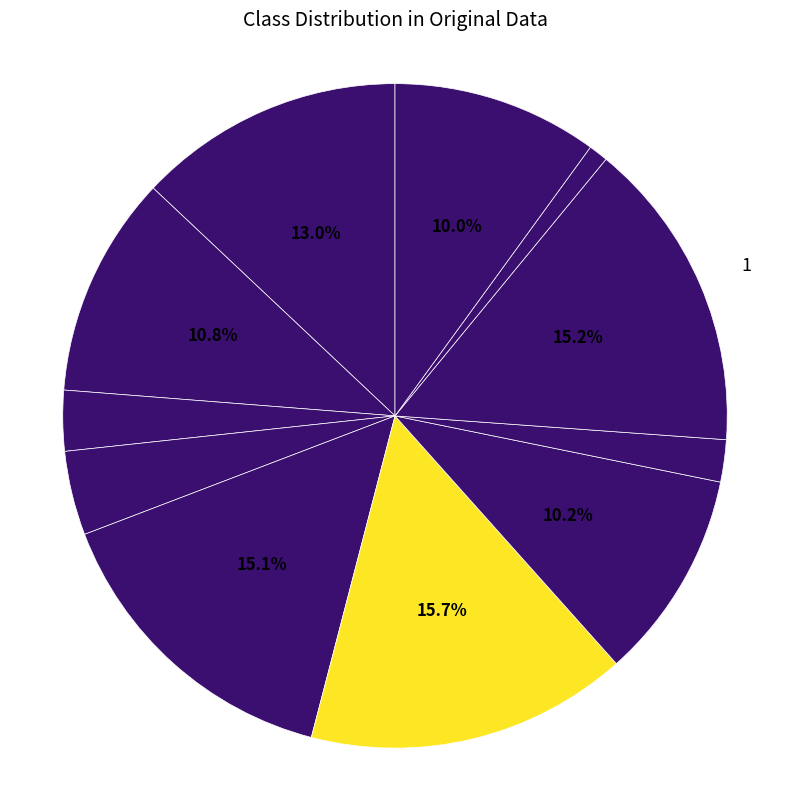

How many segments does this pie chart have?

11